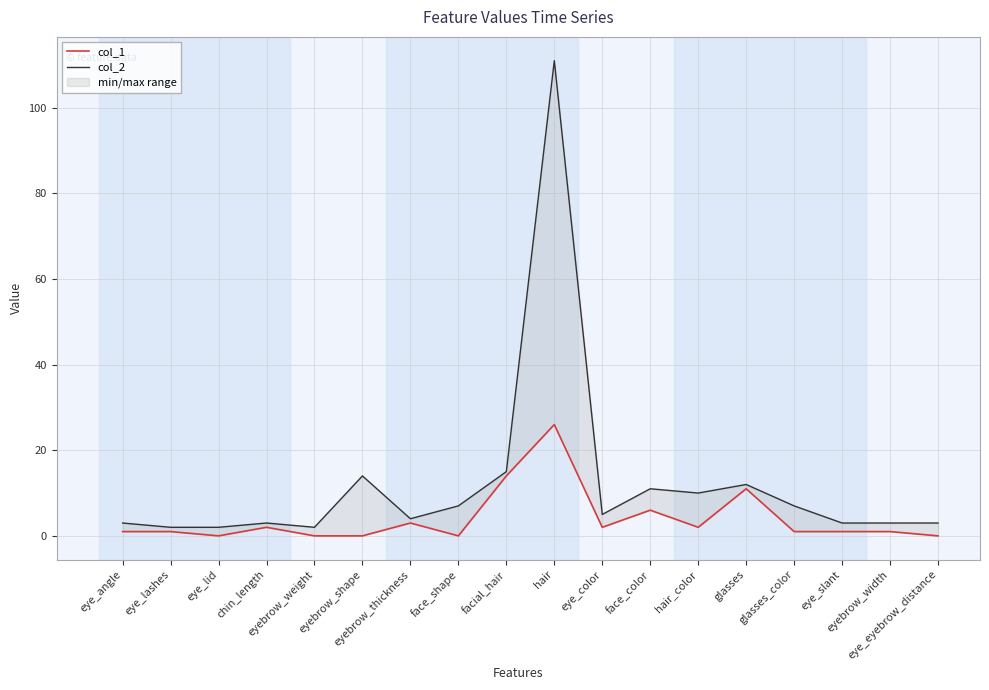

What are all the series names shown in the legend?

col_1, col_2